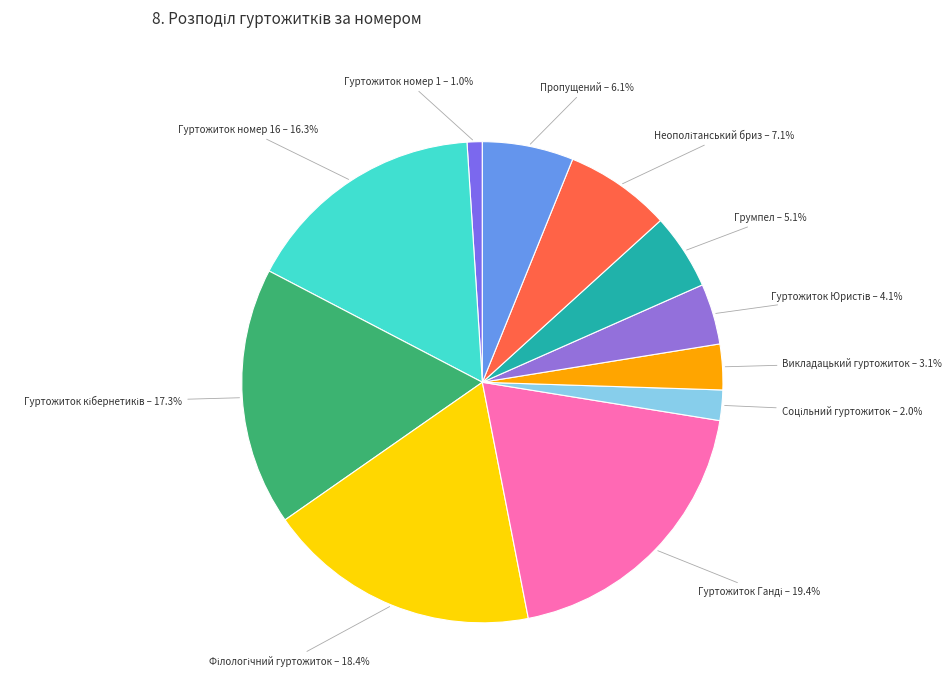

What is the smallest slice in the pie chart?

Гуртожиток номер 1